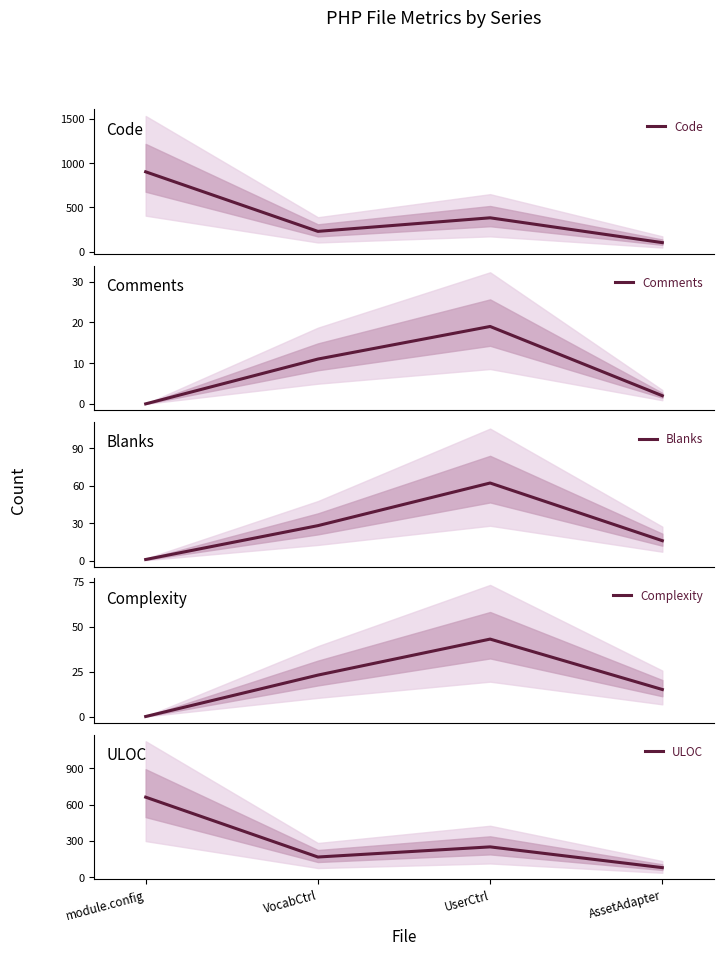

What is the difference between the maximum and minimum values in the Comments series?

19